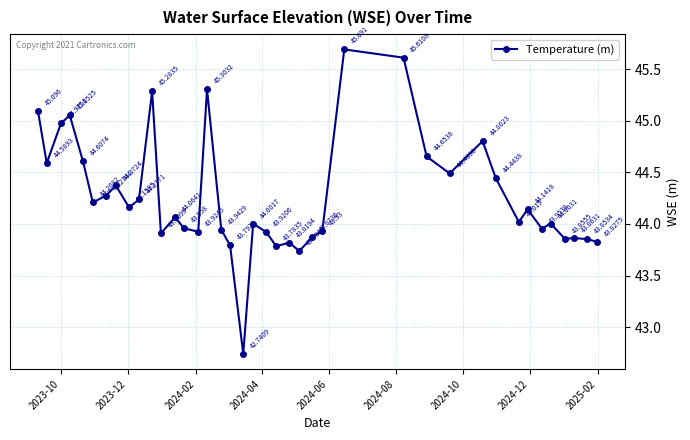

True or false: there are more than 1 points higher than both neighbors.

True